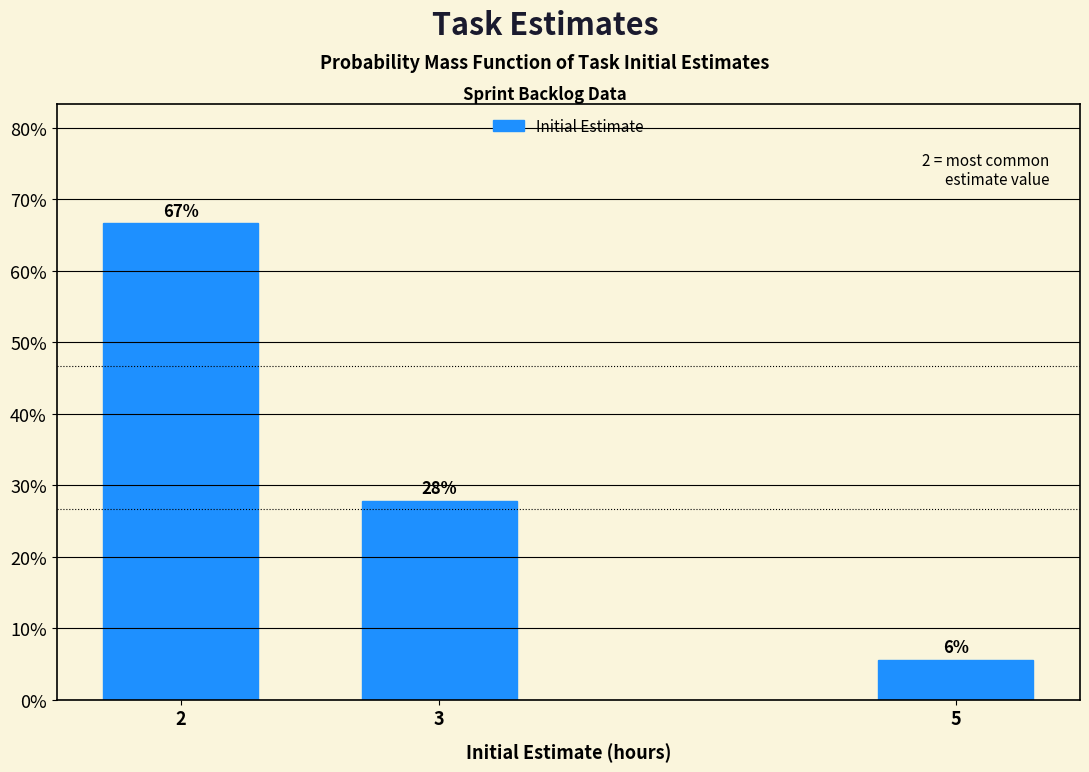

How many bars are there in total?

3